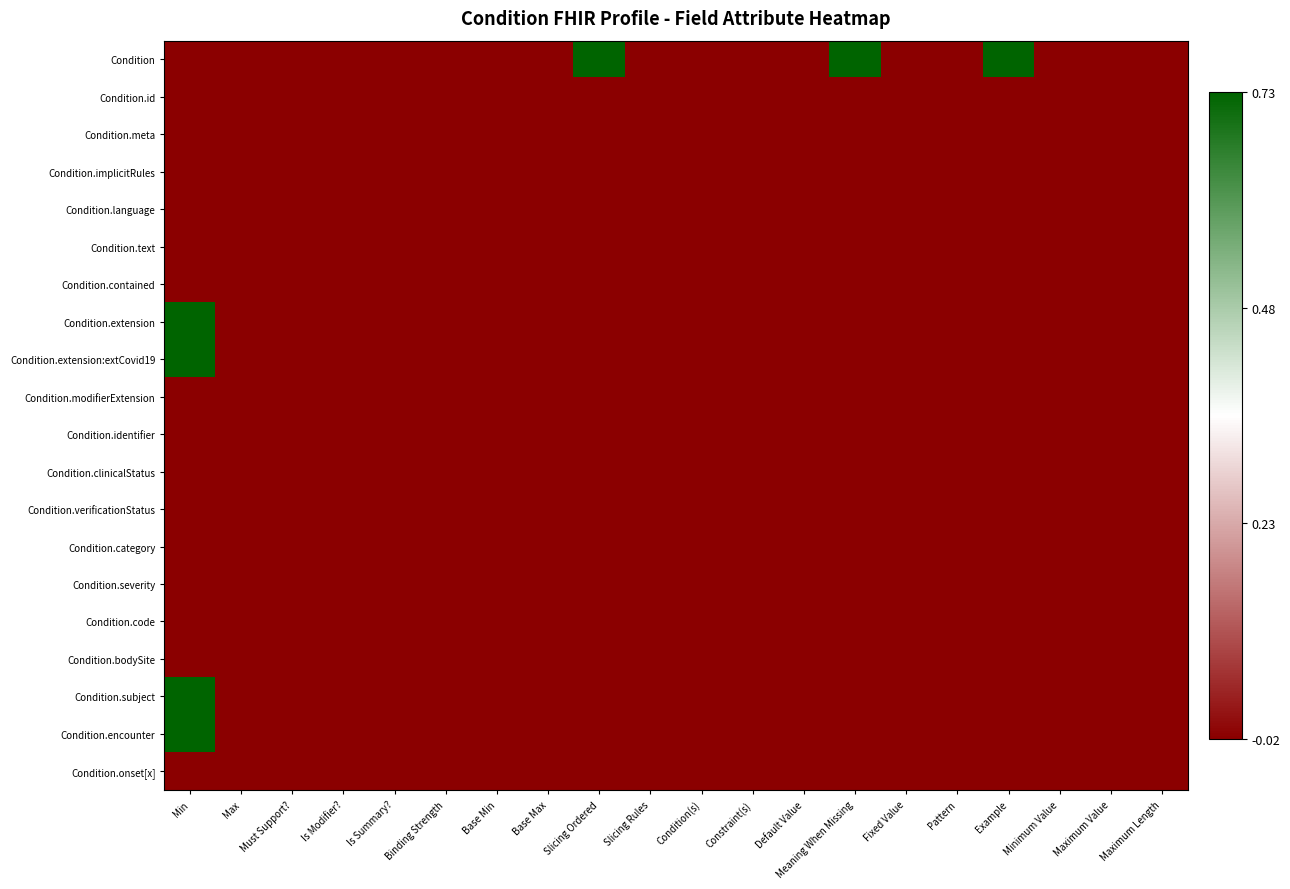

Which series changed the most between Binding Strength and Slicing Rules?

Condition